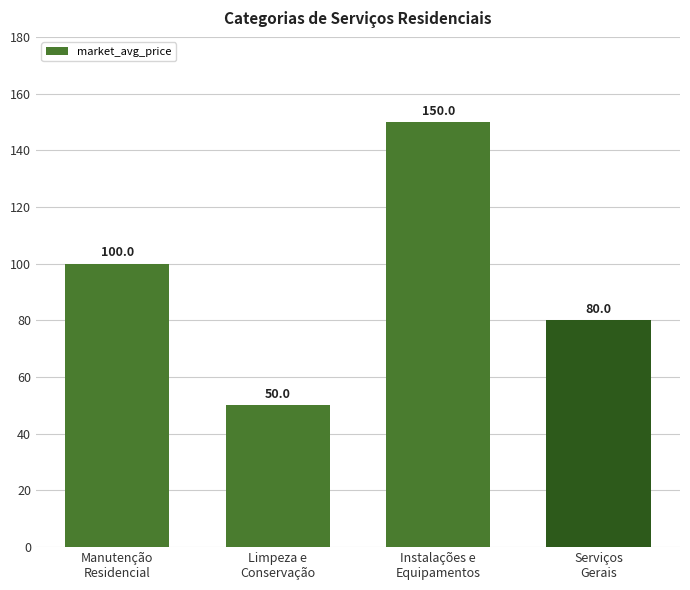

Reading right to left, list all the values displayed in this chart.

Serviços
Gerais=80	Instalações e
Equipamentos=150	Limpeza e
Conservação=50	Manutenção
Residencial=100